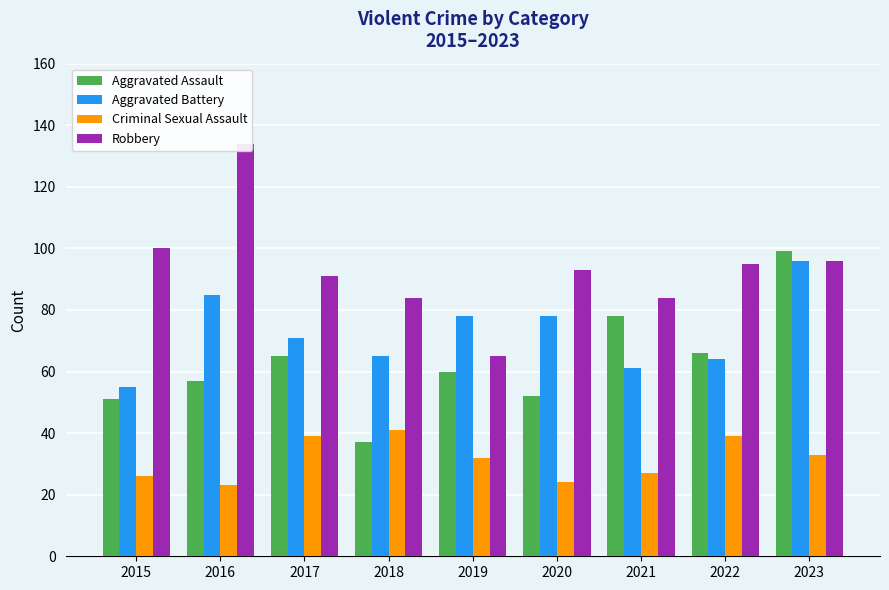

What is the value of the Aggravated Assault bar at the 5th from the left?

60